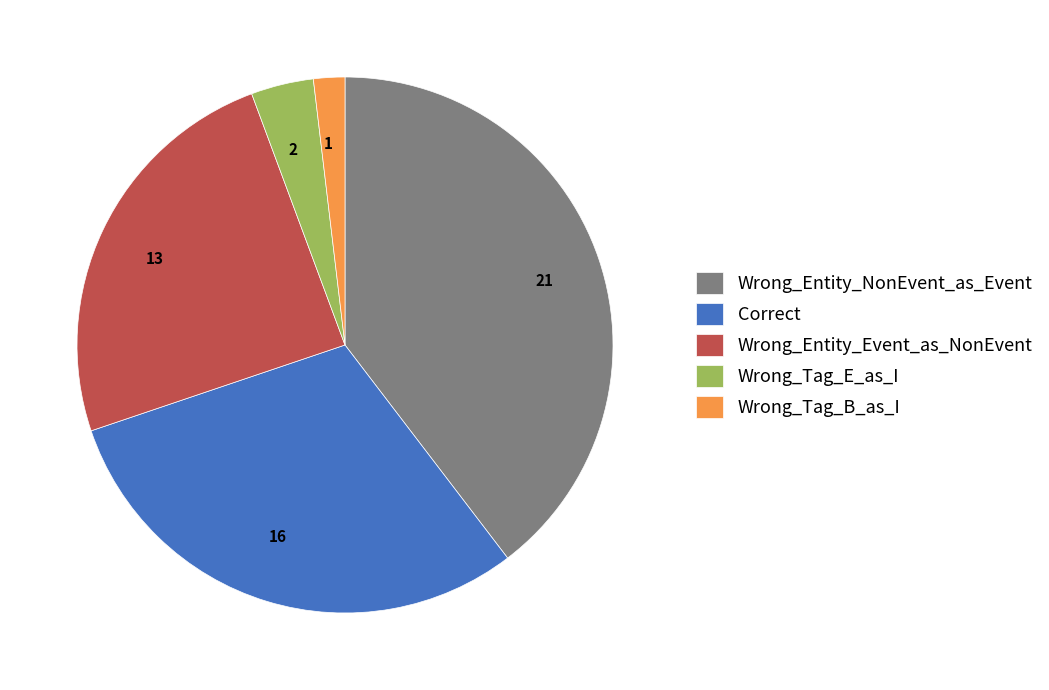

How many segments does this pie chart have?

5